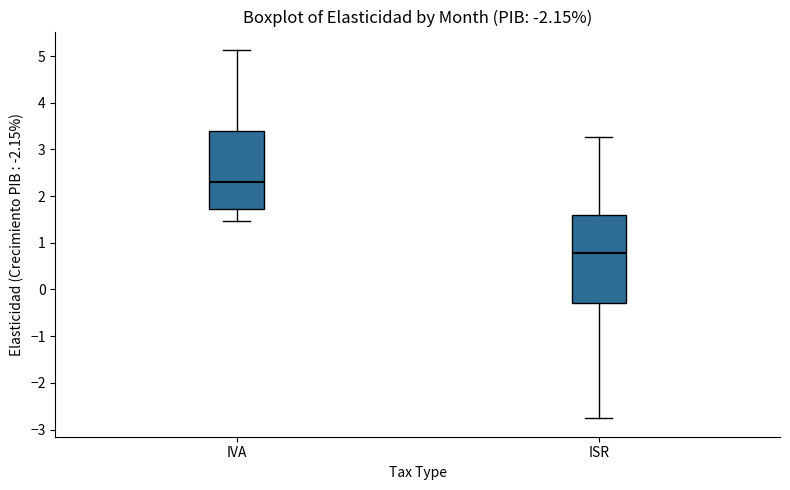

Which box is the tallest, from its lower edge to its upper edge?

ISR